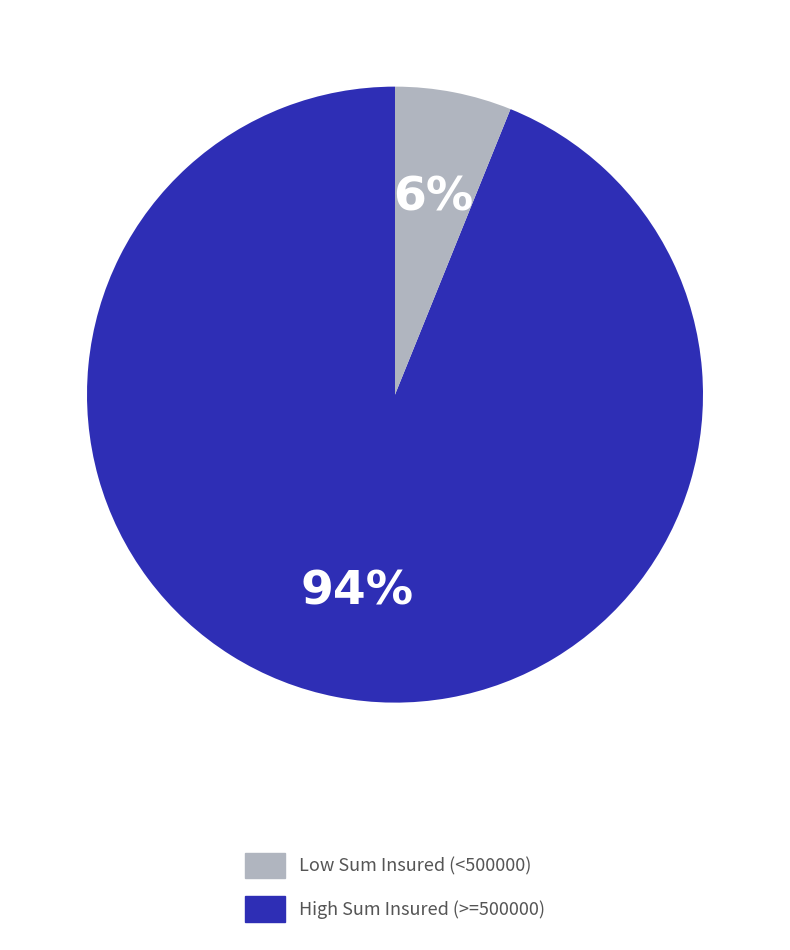

To the nearest percent, what is the average slice percentage?

50%